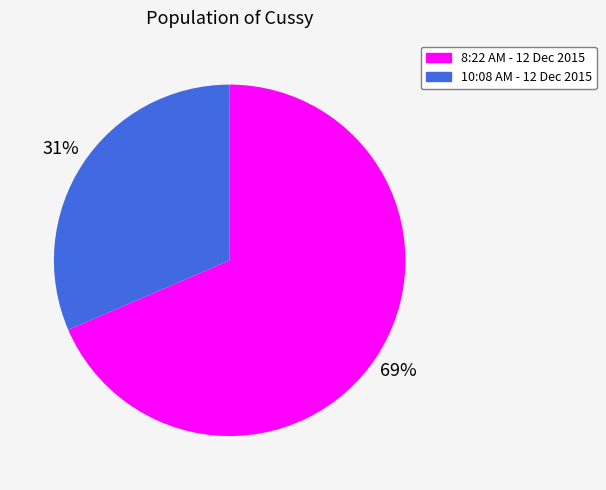

Do 10:08 AM - 12 Dec 2015 and 8:22 AM - 12 Dec 2015 together represent more than half of the pie?

Yes